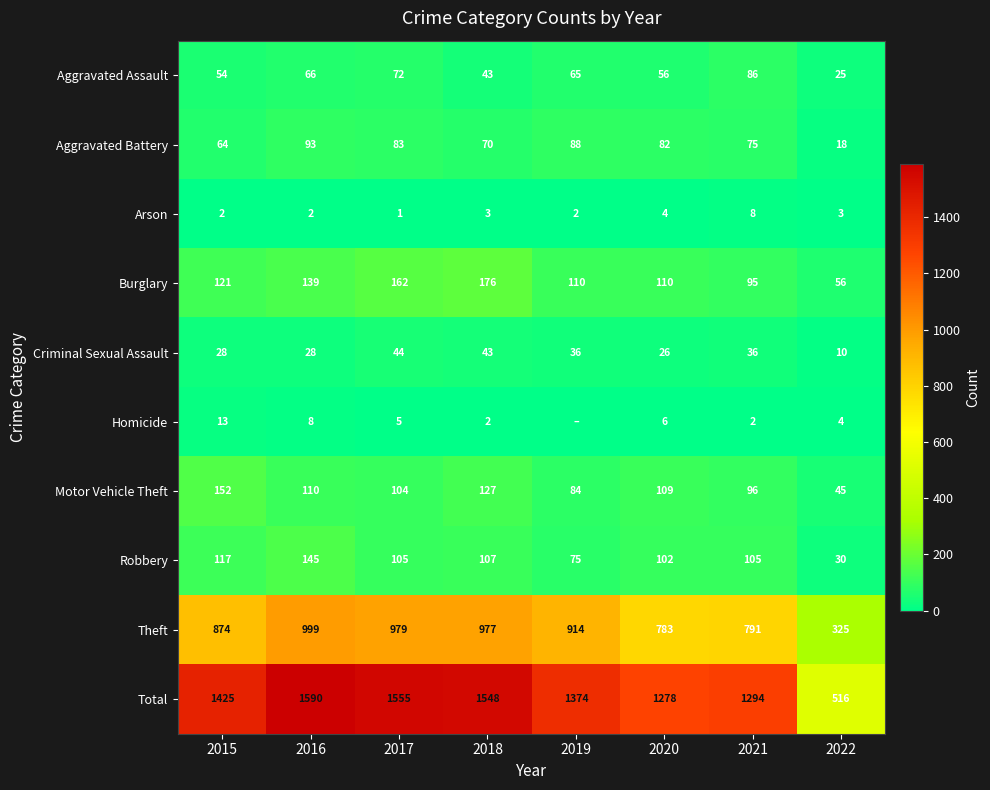

Which label corresponds to the smallest value in the chart?

2019